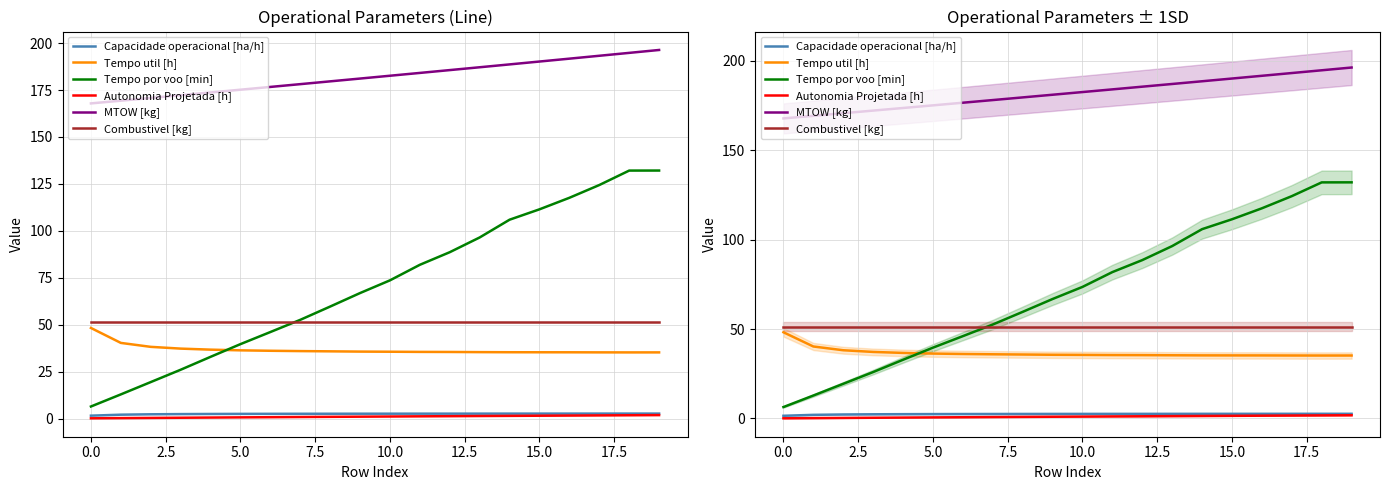

True or false: Tempo por voo [min] and MTOW [kg] cross at least once.

False